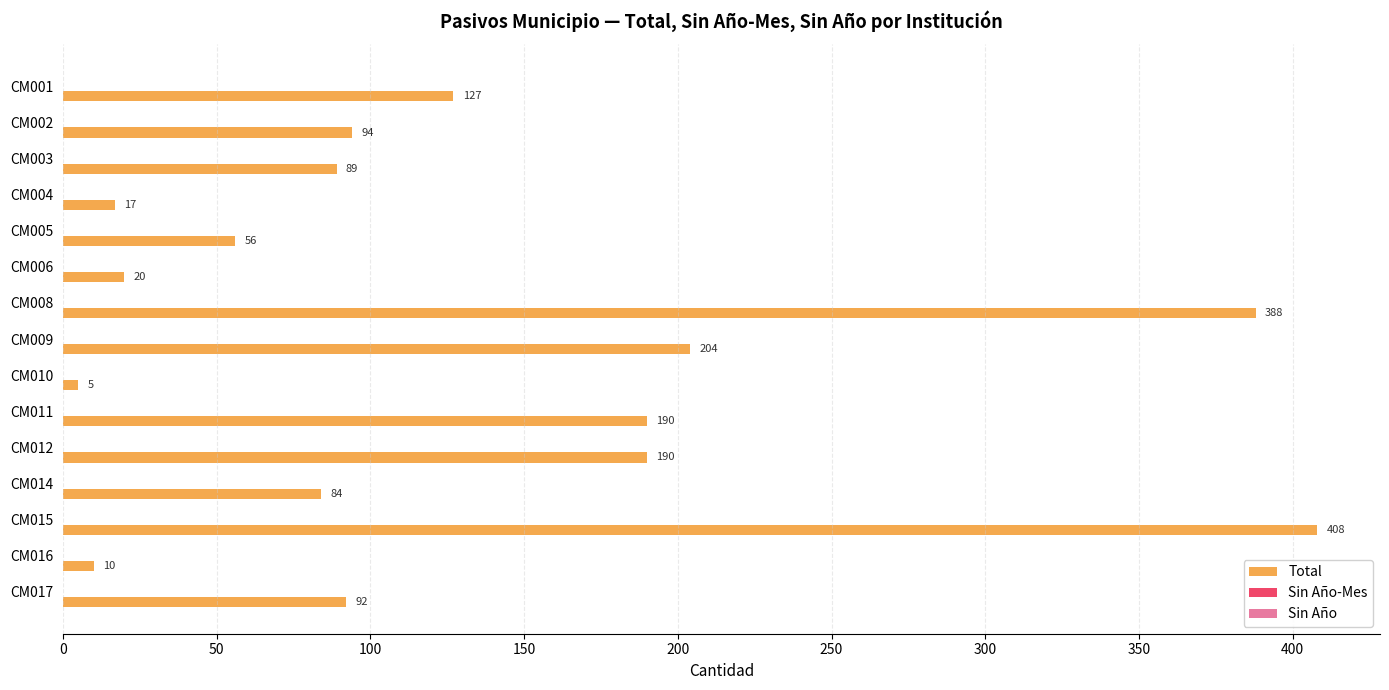

How many data points are less than 92?

7